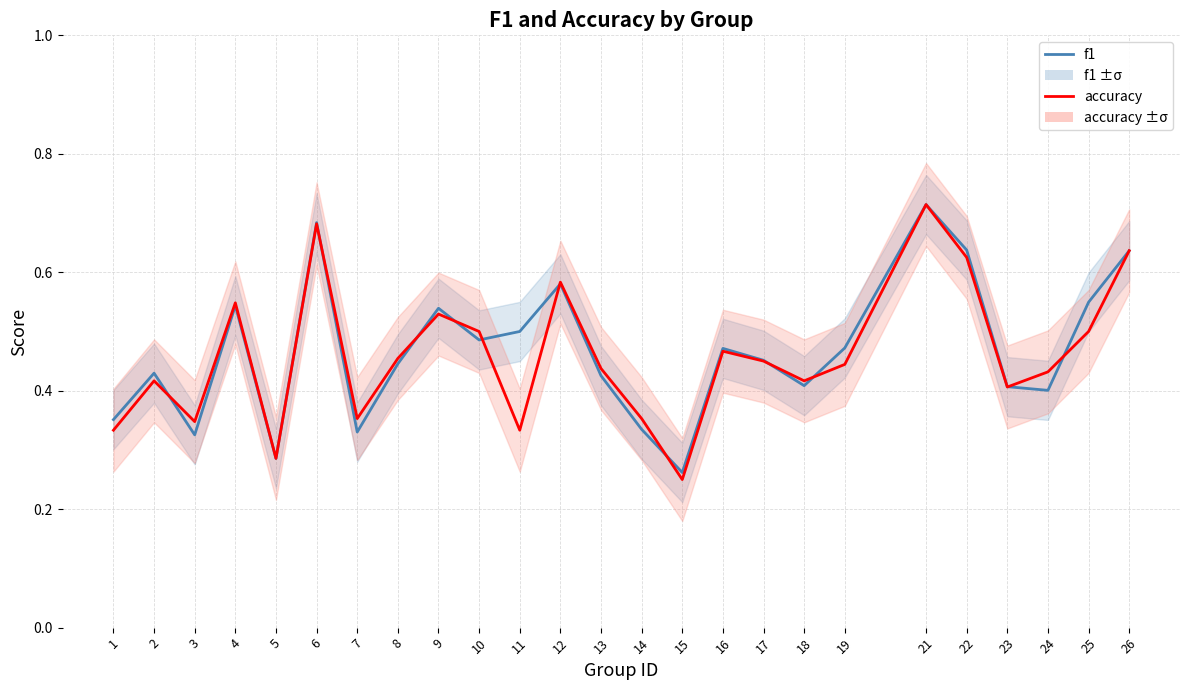

How many times do f1 and accuracy cross each other?

11